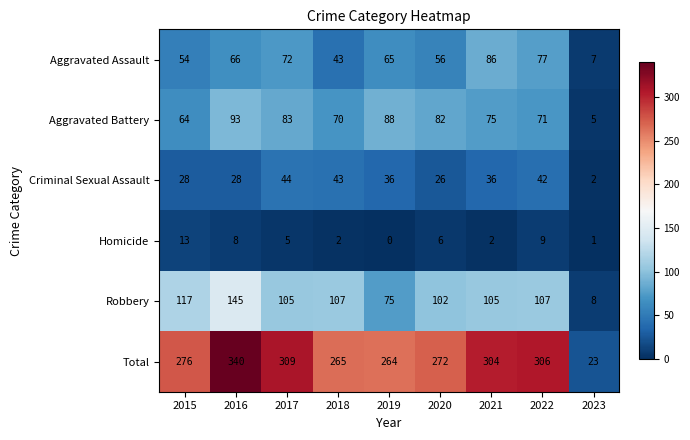

At which label does Robbery first exceed 105?

2015